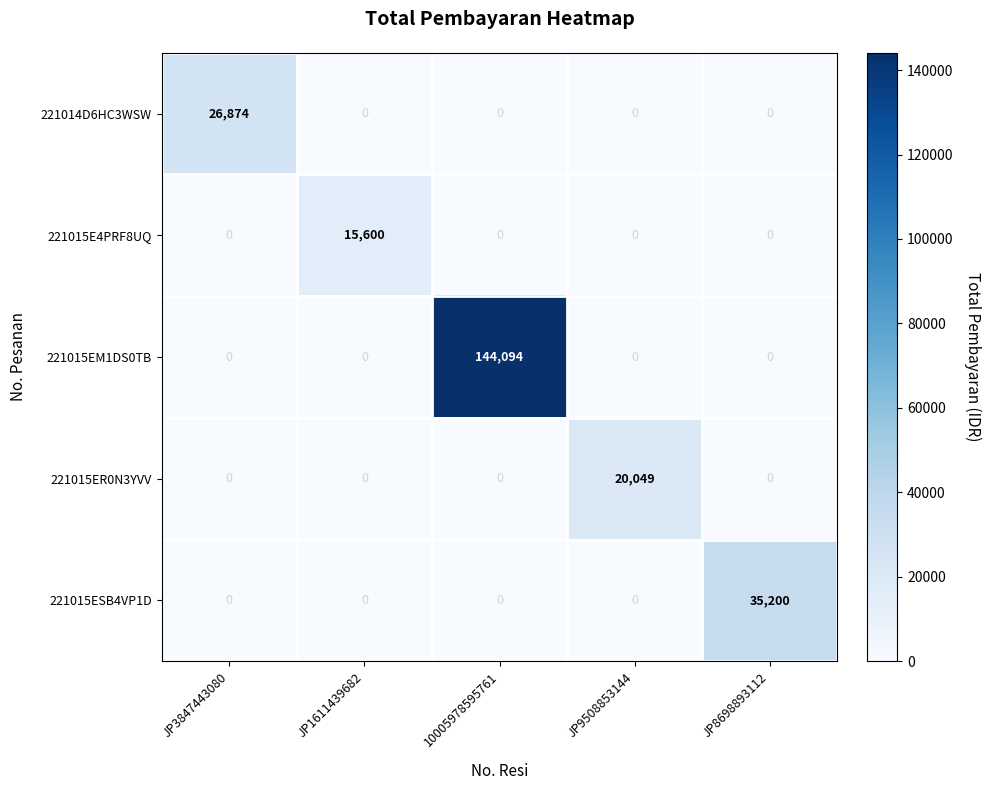

List the series in order of their peak value, lowest first.

221015E4PRF8UQ, 221015ER0N3YVV, 221014D6HC3WSW, 221015ESB4VP1D, 221015EM1DS0TB